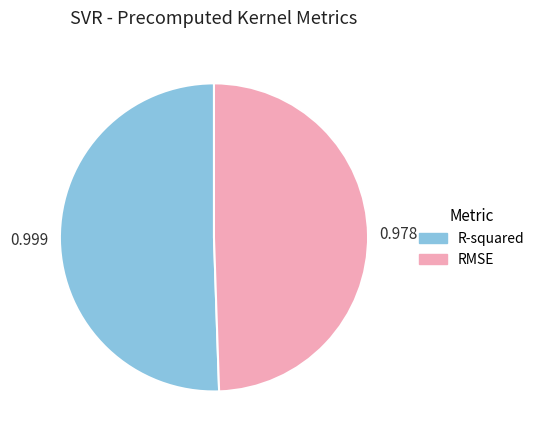

How many segments does this pie chart have?

2